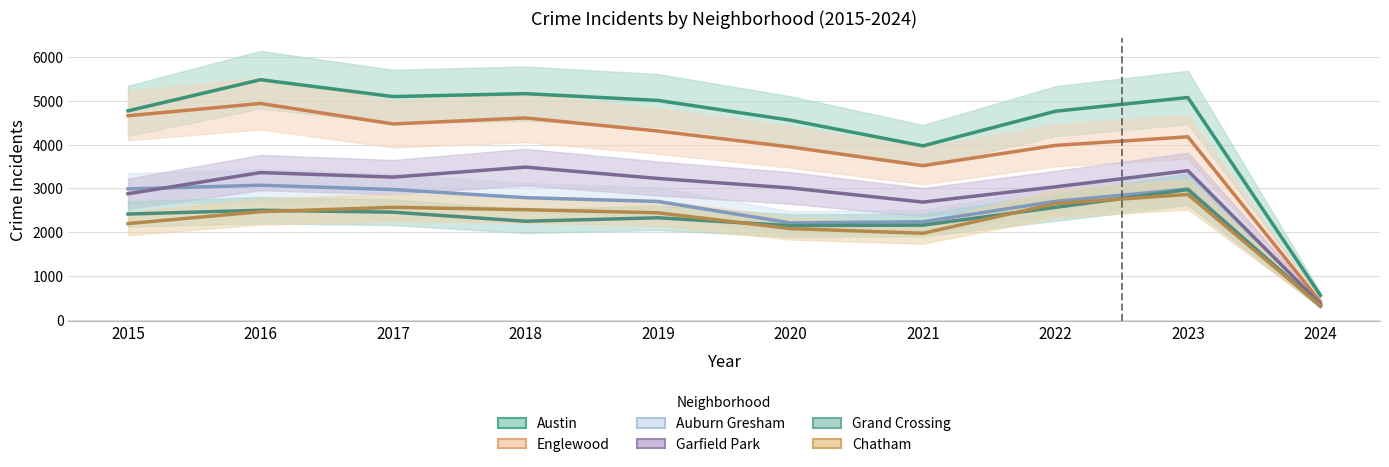

True or false: Austin and Grand Crossing cross at least once.

False